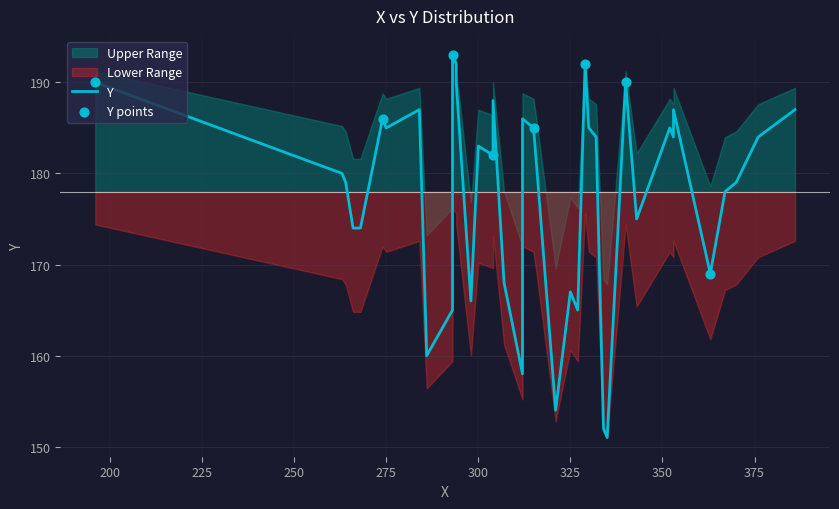

Which has a higher value, 8 or 19?

19